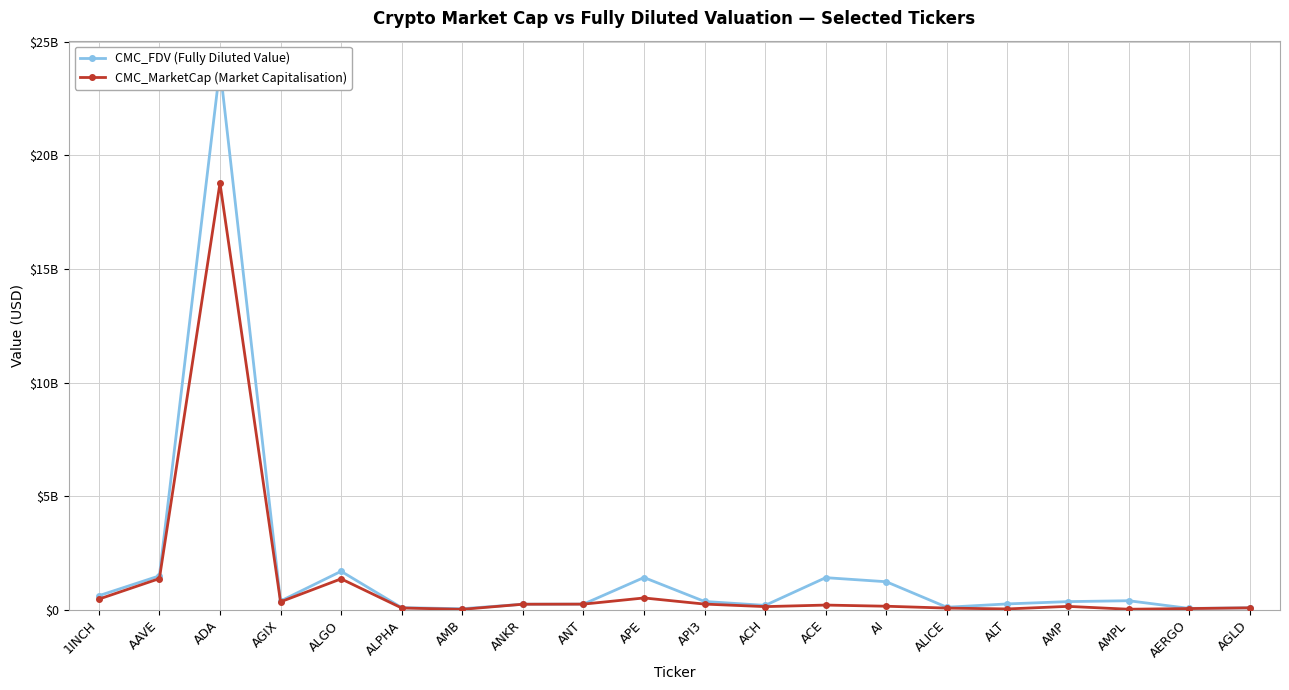

True or false: CMC_MarketCap (Market Capitalisation) and CMC_FDV (Fully Diluted Value) intersect in this chart.

False